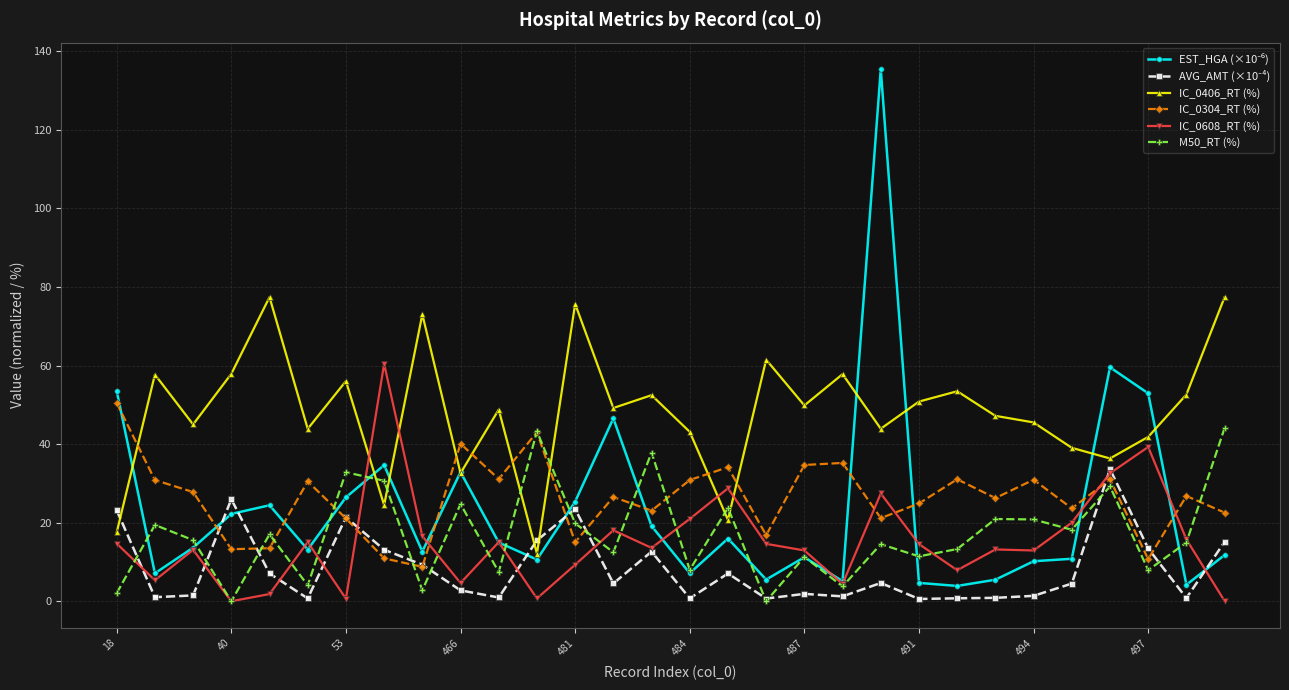

Count the number of data series in this chart.

6